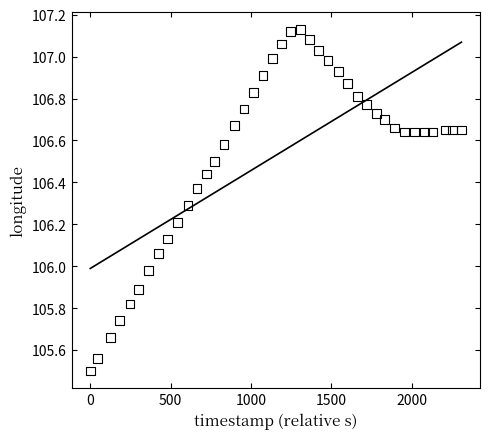

What is the range of X values (max minus min)?

2309.0